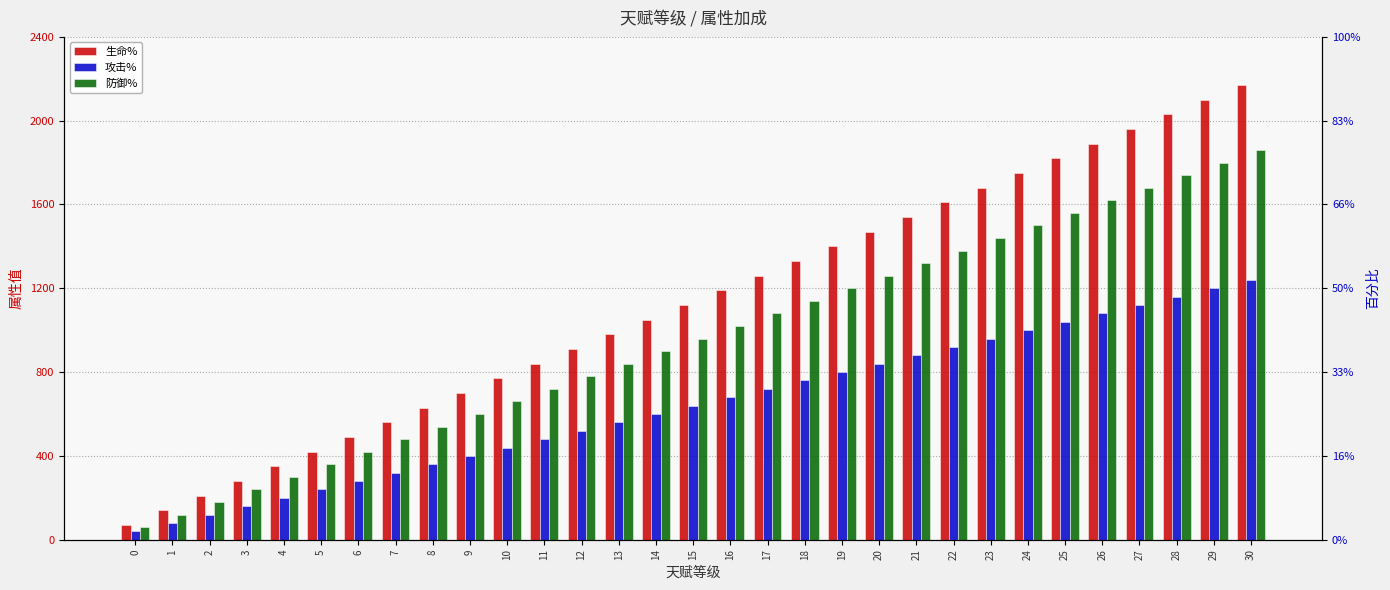

What is the maximum value for 防御%?

1860